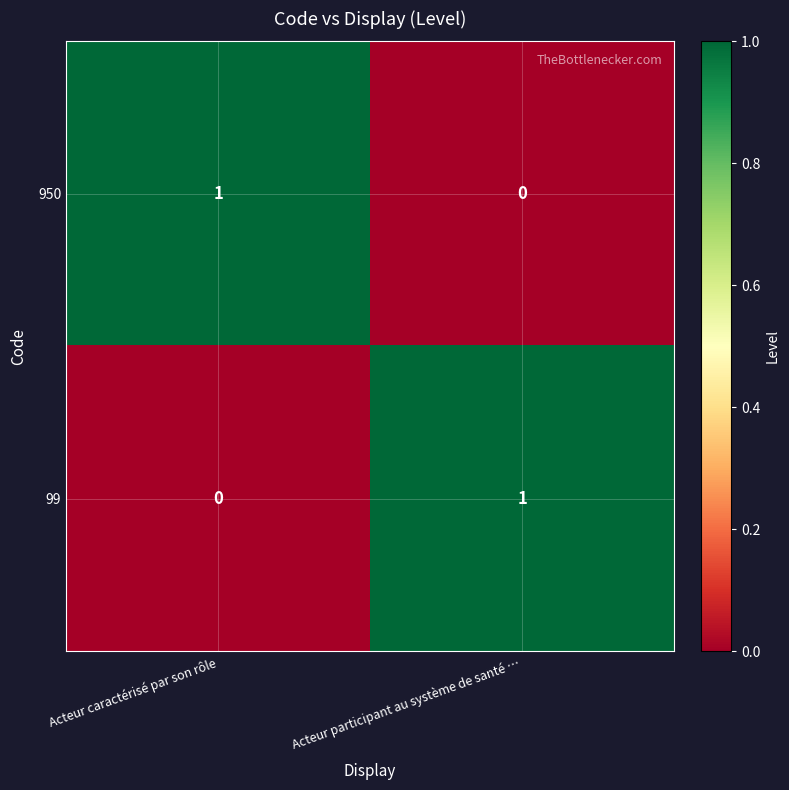

Where is 950 nearest to the value 0?

Acteur participant au système de santé …